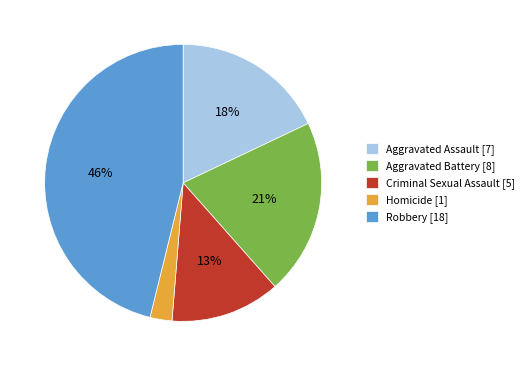

What is the smallest slice in the pie chart?

Homicide